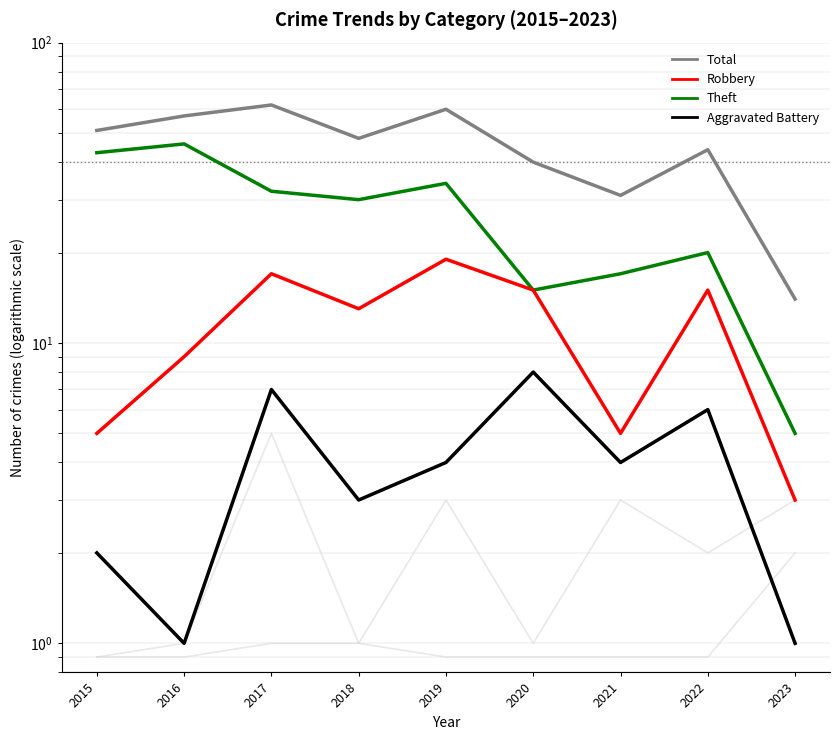

Is the value of Aggravated Assault at 2023 greater than the value of Total at 2016?

No